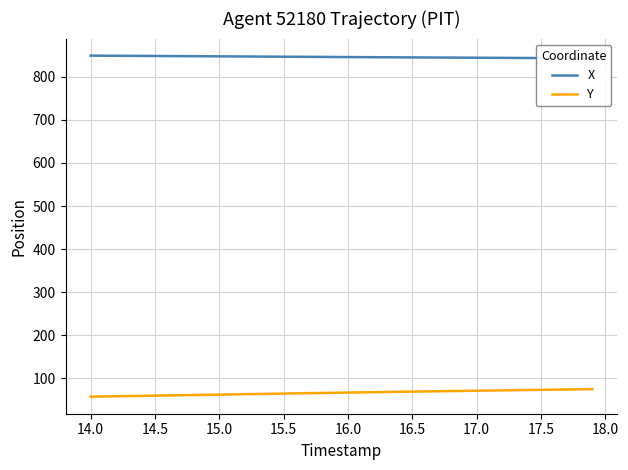

Reading right to left, what are all the values shown in this chart?

X: 843.3	843.4	843.6	843.7	843.9	844.0	844.2	844.3	844.5	844.6	844.8	844.9	845.1	845.2	845.4	845.5	845.7	845.9	846.0	846.2	846.3	846.5	846.7	846.8	847.0	847.2	847.3	847.5	847.7	847.8	848.0	848.2	848.3	848.5	848.7	848.8	849.0	849.2	849.3	849.5
Y: 74.4	74.0	73.6	73.2	72.8	72.3	71.9	71.5	71.1	70.7	70.3	69.8	69.4	69.0	68.6	68.1	67.7	67.3	66.8	66.4	65.9	65.5	65.0	64.5	64.1	63.6	63.1	62.6	62.1	61.7	61.2	60.7	60.2	59.7	59.3	58.8	58.3	57.8	57.3	56.9